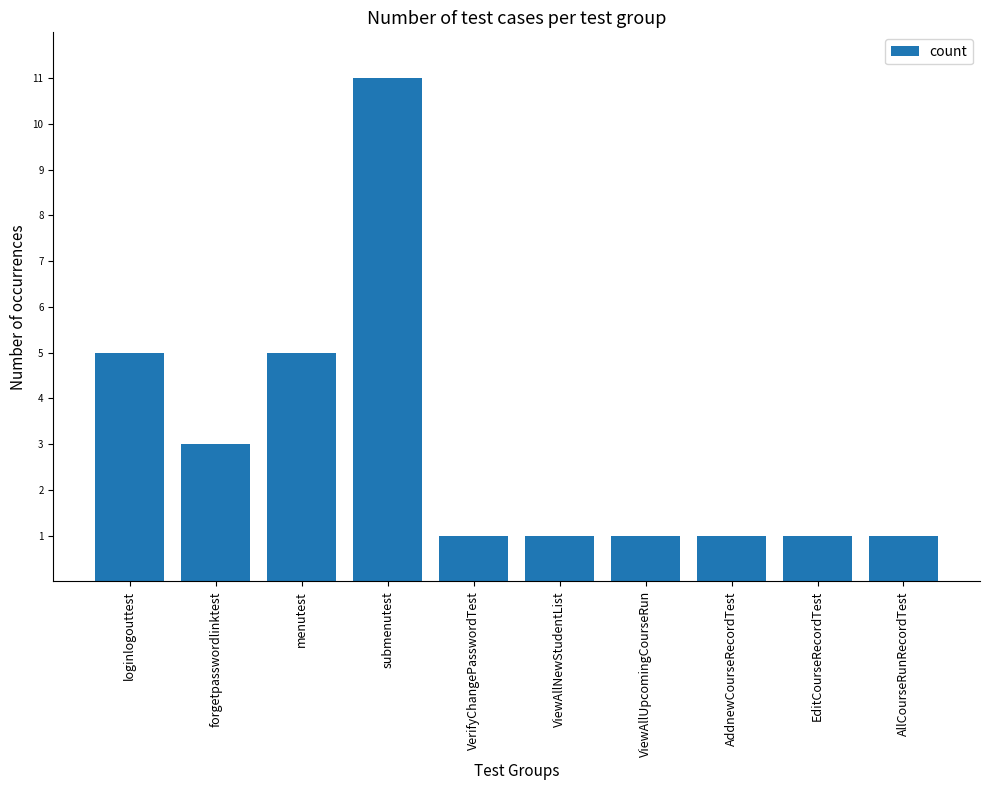

Between EditCourseRecordTest and menutest, which is larger?

menutest